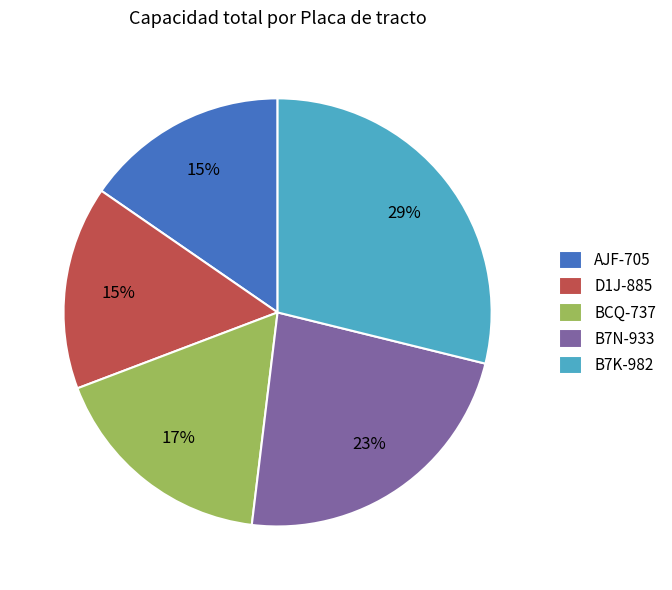

What is the largest slice in the pie chart?

B7K-982